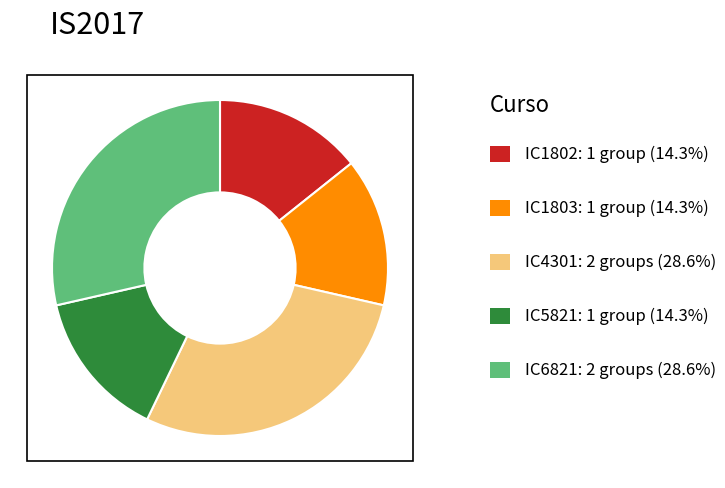

Does any single category account for the majority?

No